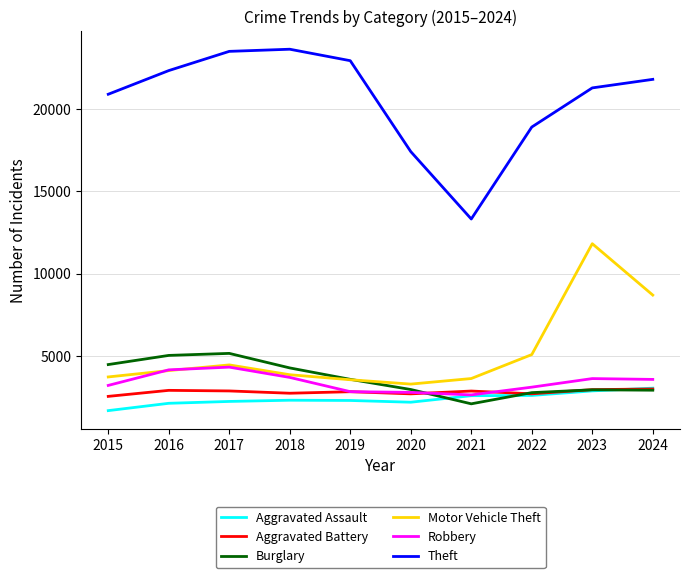

Which series has the widest spread of values?

Theft